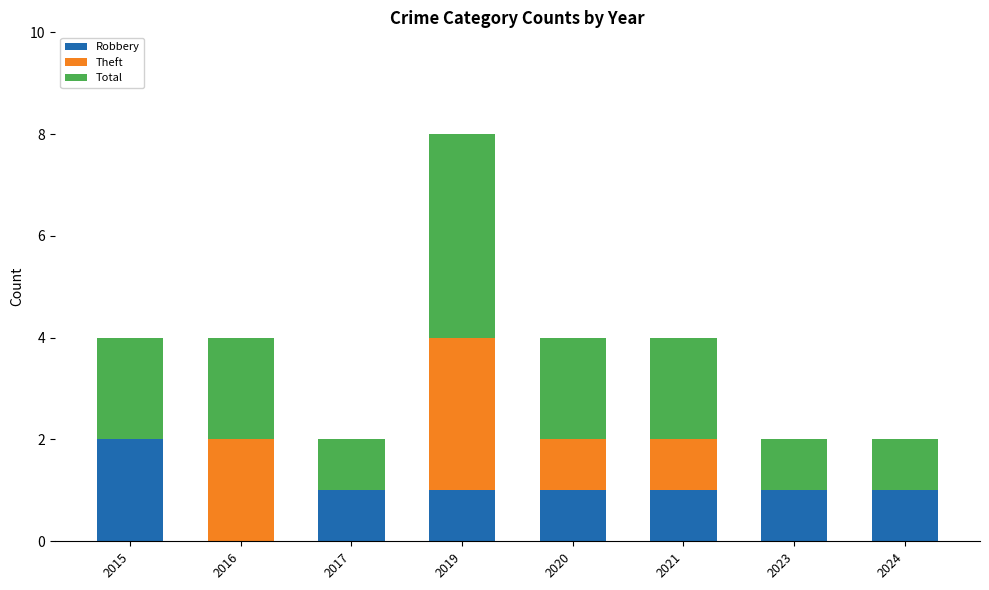

At which category is the sum across all series the highest?

2019